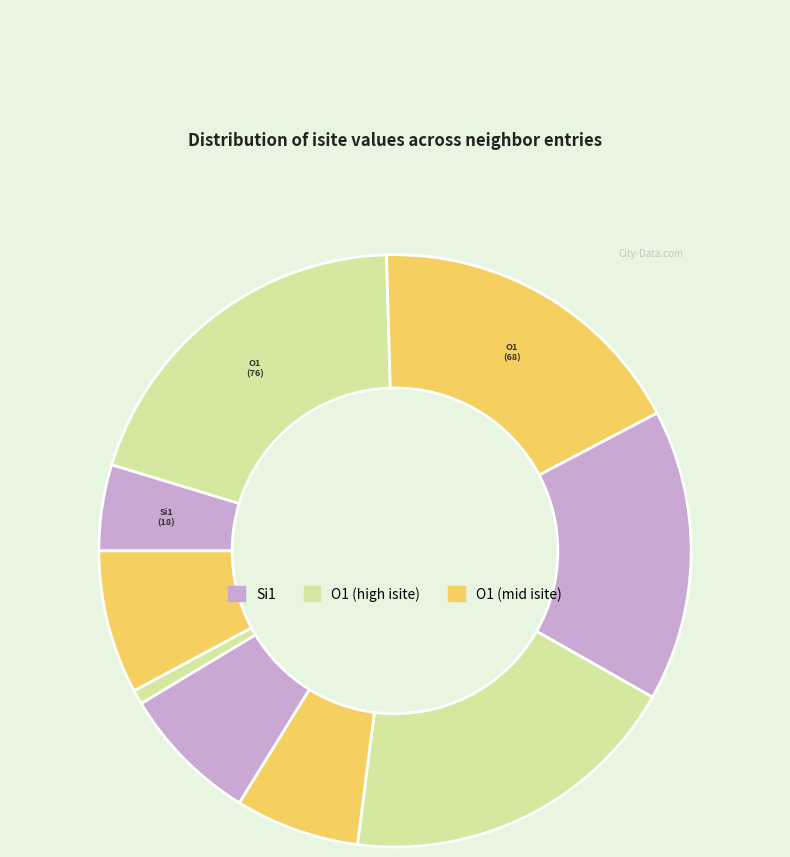

How many slices are in this pie chart?

9